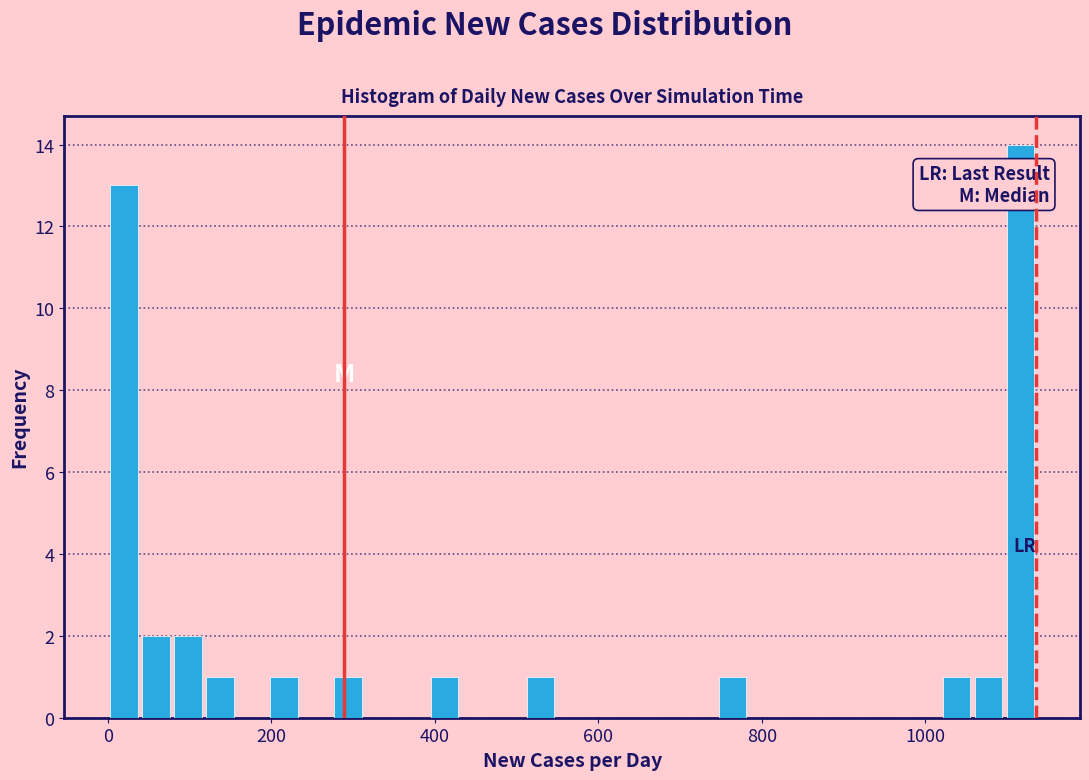

Read against the x-axis, roughly where is the centre of the tallest bar?

1120